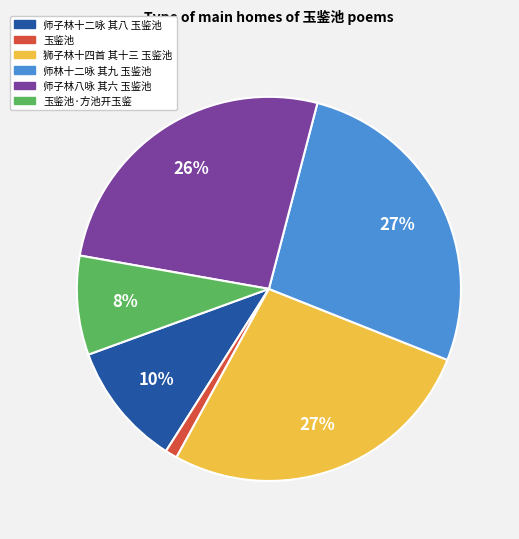

Combined, do 师子林八咏 其六 玉鉴池 and 师林十二咏 其九 玉鉴池 account for over 50%?

Yes